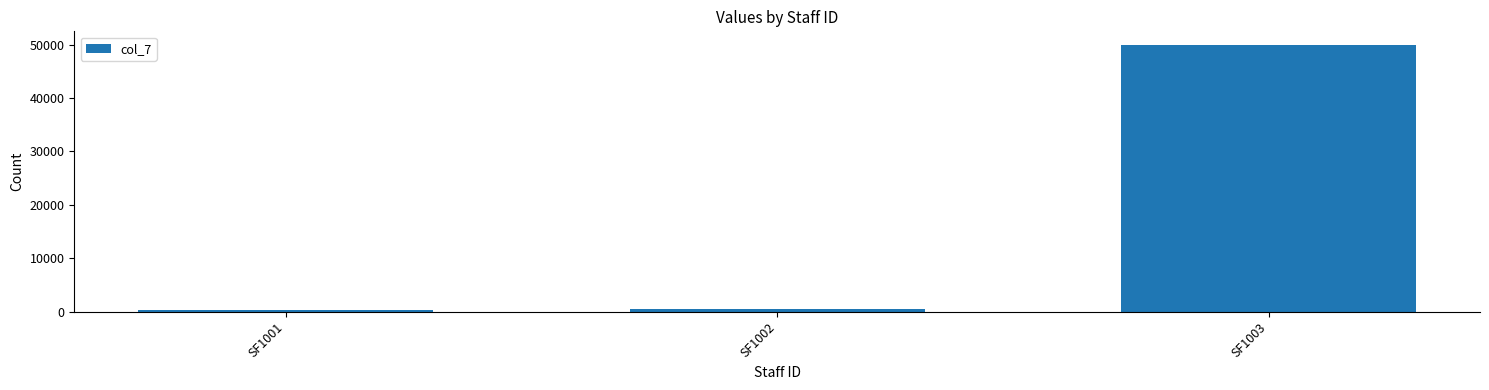

The value at SF1003 is 50000. True or false?

True